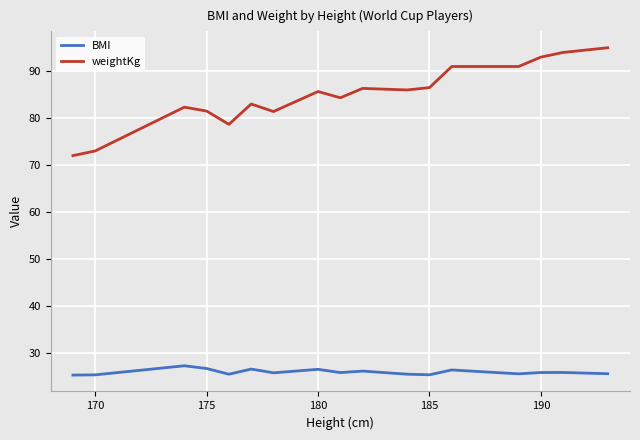

Which series has the widest spread of values?

weightKg